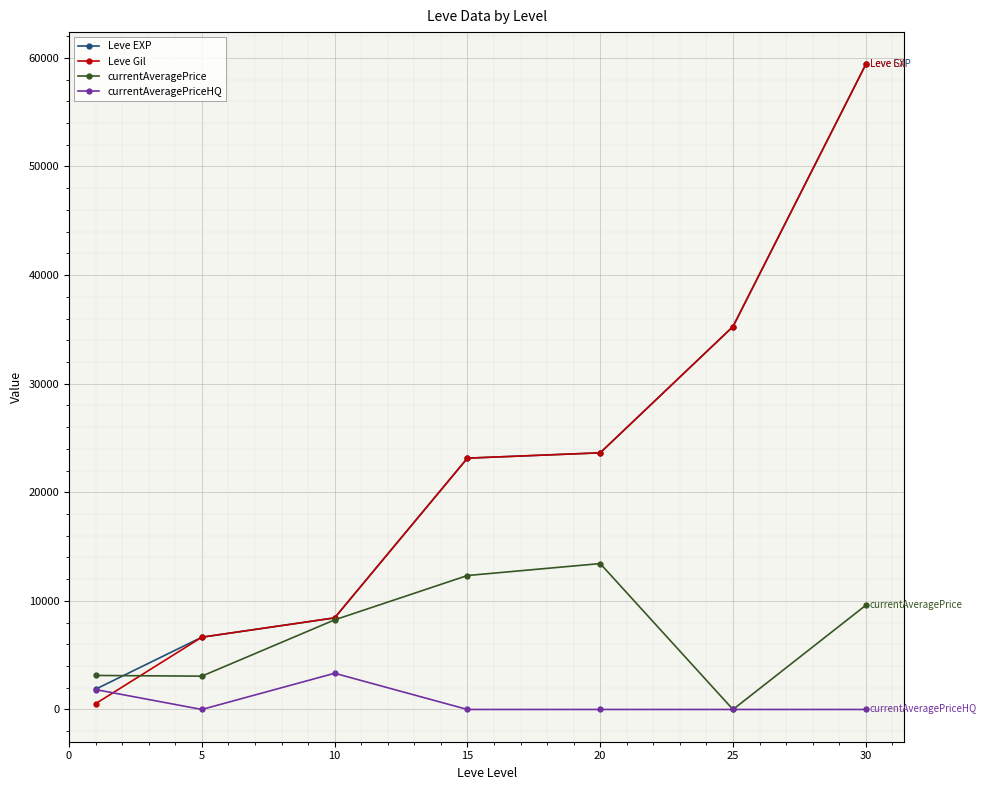

Which series has the widest spread of values?

Leve Gil